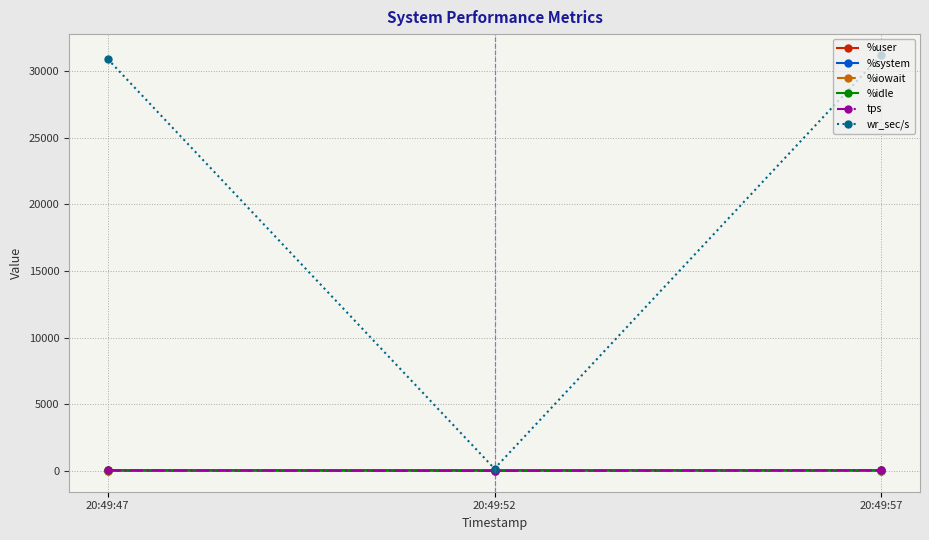

Where does the %system series first go above 3?

20:49:47